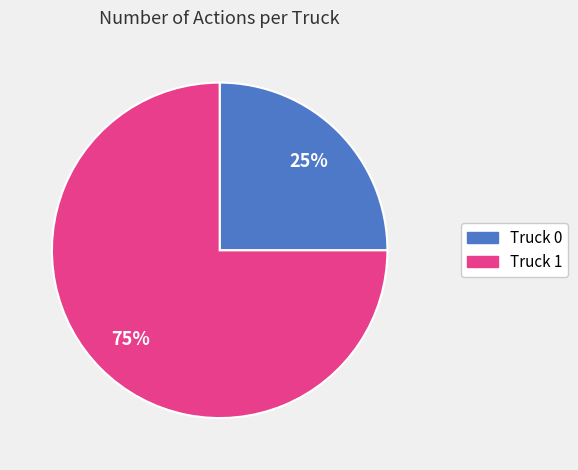

To the nearest percent, what is the combined percentage of Truck 1 and Truck 0?

100%